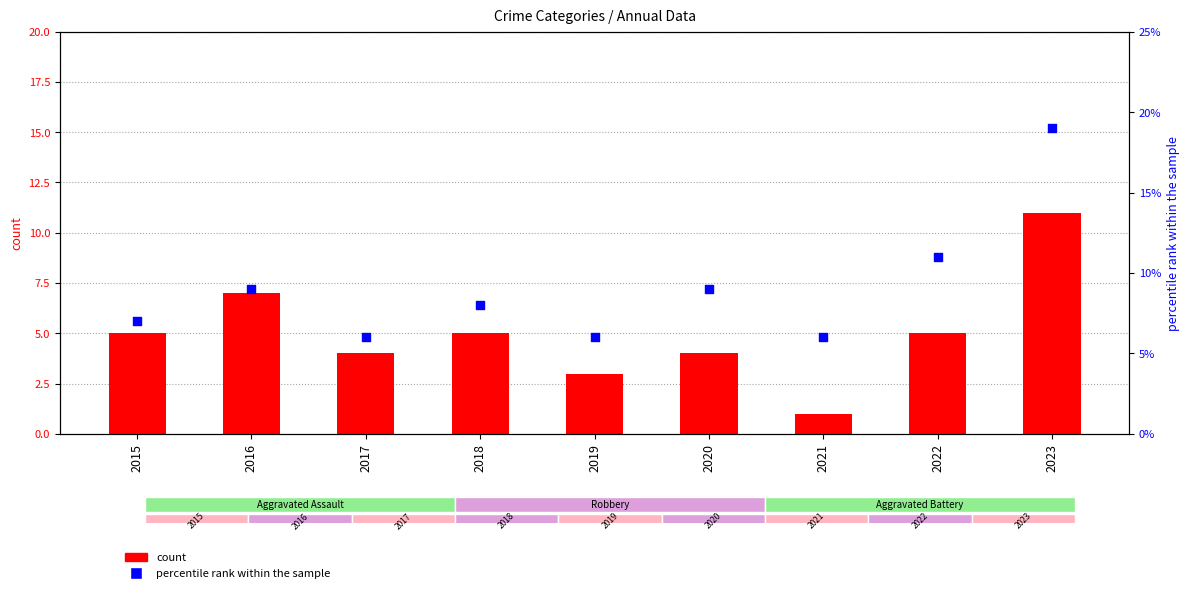

Is the value of Robbery at 2018 greater than the value of Total at 2022?

No